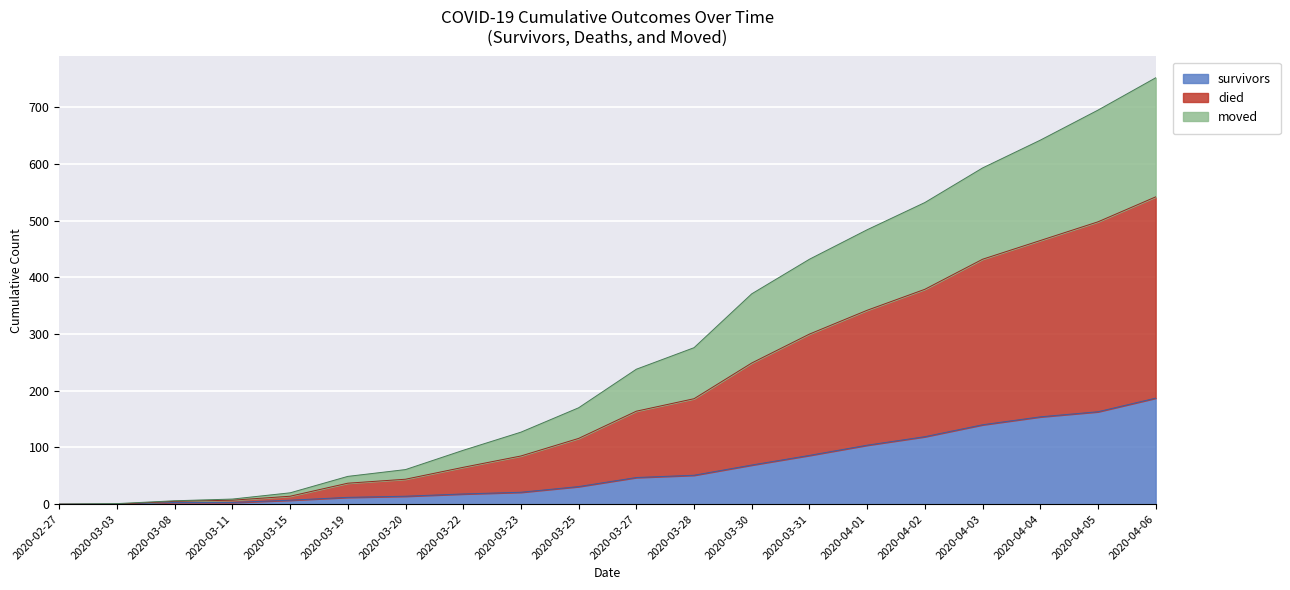

At which category is the sum across all series the highest?

2020-04-06